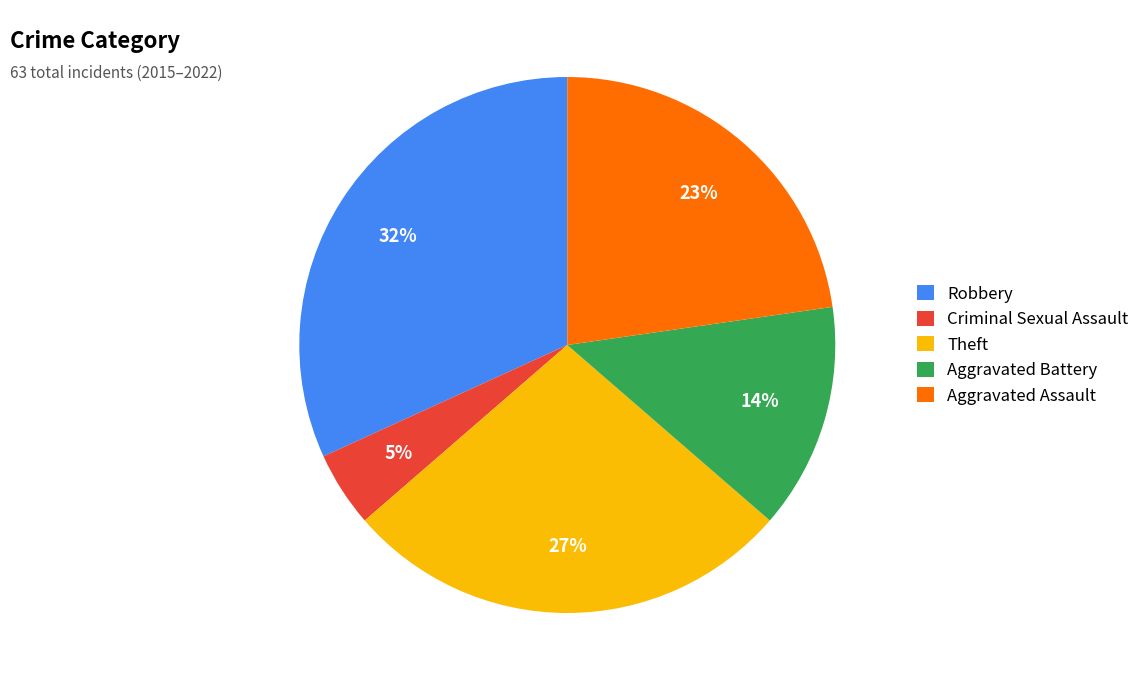

Rank the categories by value from highest to lowest.

Robbery, Theft, Aggravated Assault, Aggravated Battery, Criminal Sexual Assault